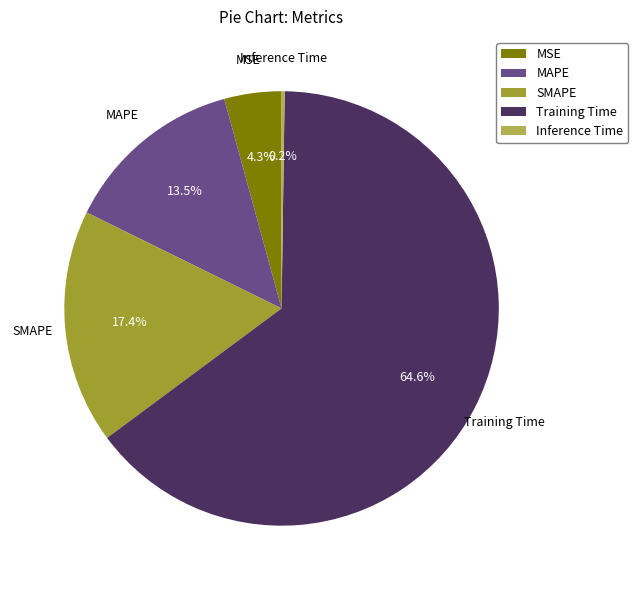

To the nearest percent, what is the difference between the MAPE and MSE slice percentages?

9%